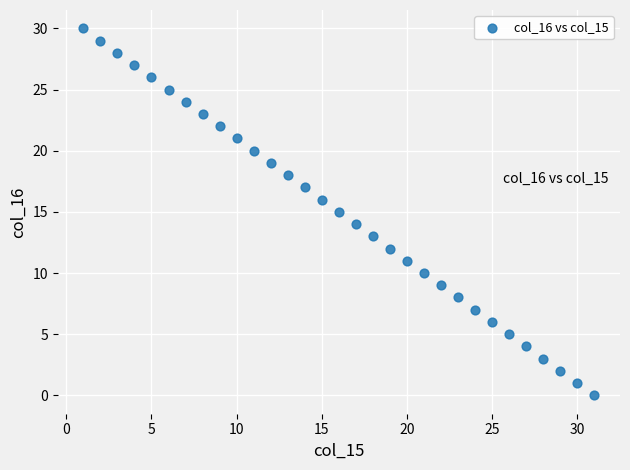

What is the range of Y values (max minus min)?

30